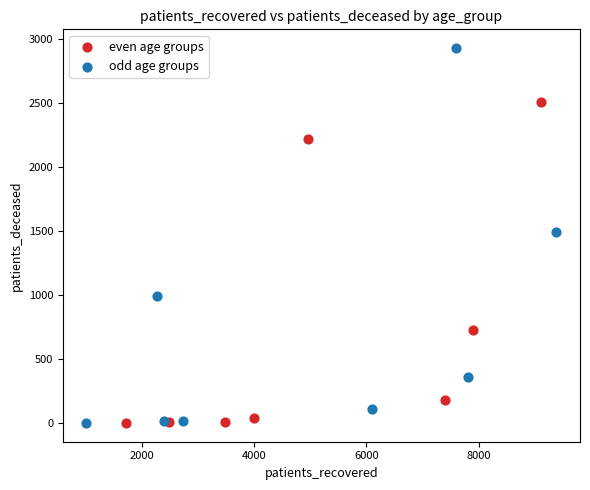

Which series reaches the maximum Y coordinate?

odd age groups